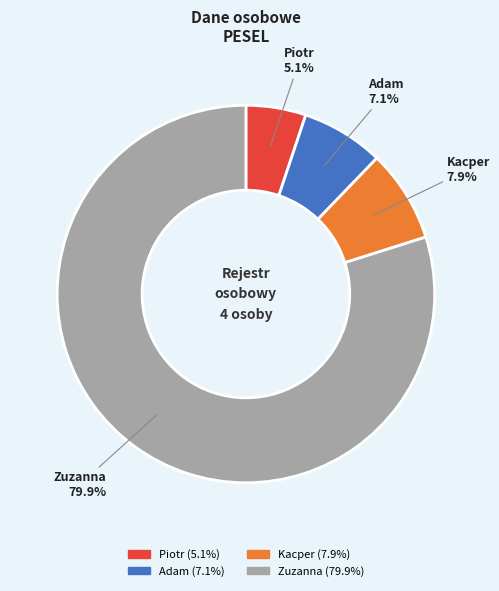

Is it true that Adam is 7% of the pie?

True